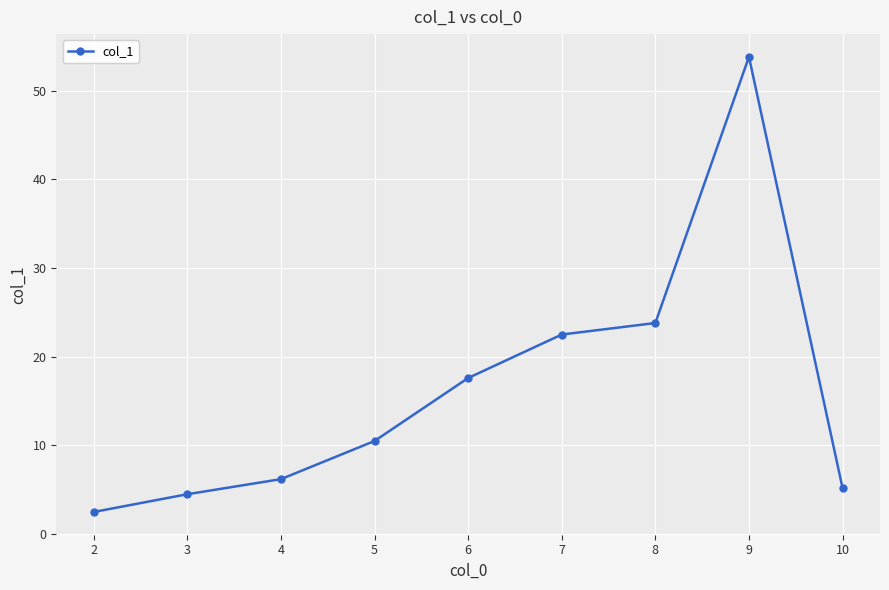

What is the value of the 5th point from the left?

17.6